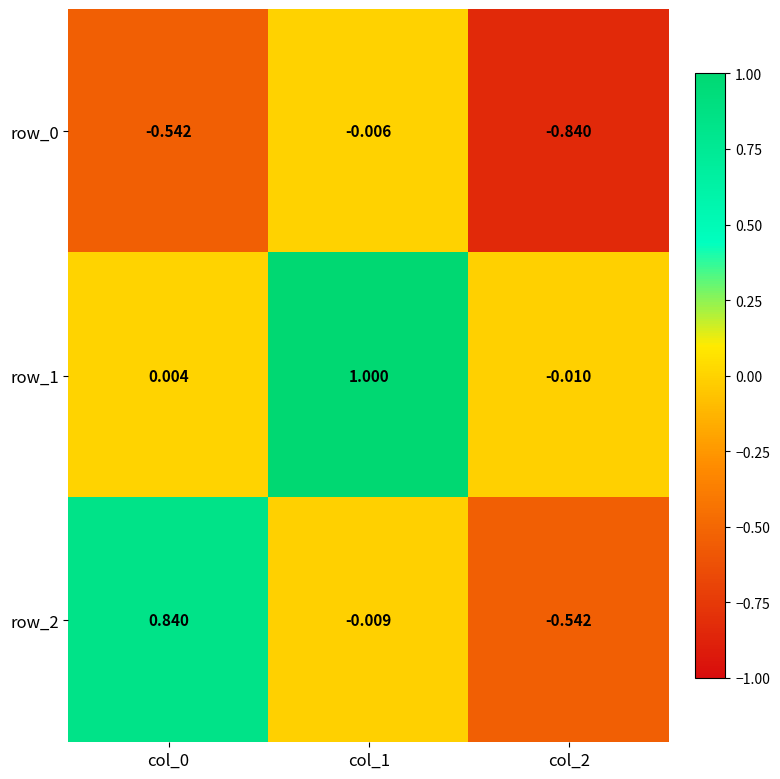

Is the value of row_2 at col_0 greater than the value of row_0 at col_0?

Yes